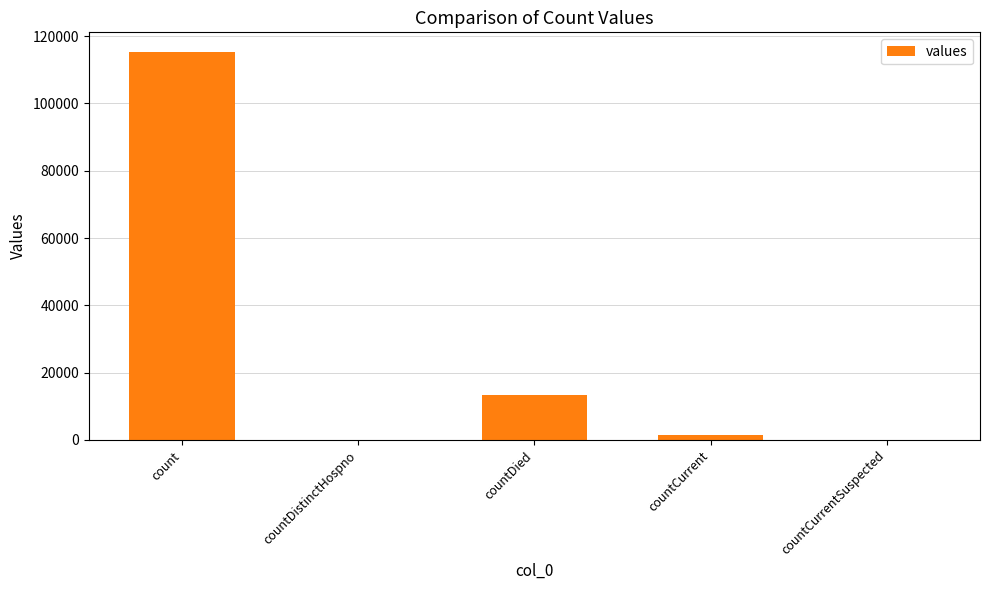

Read the value at count.

115379